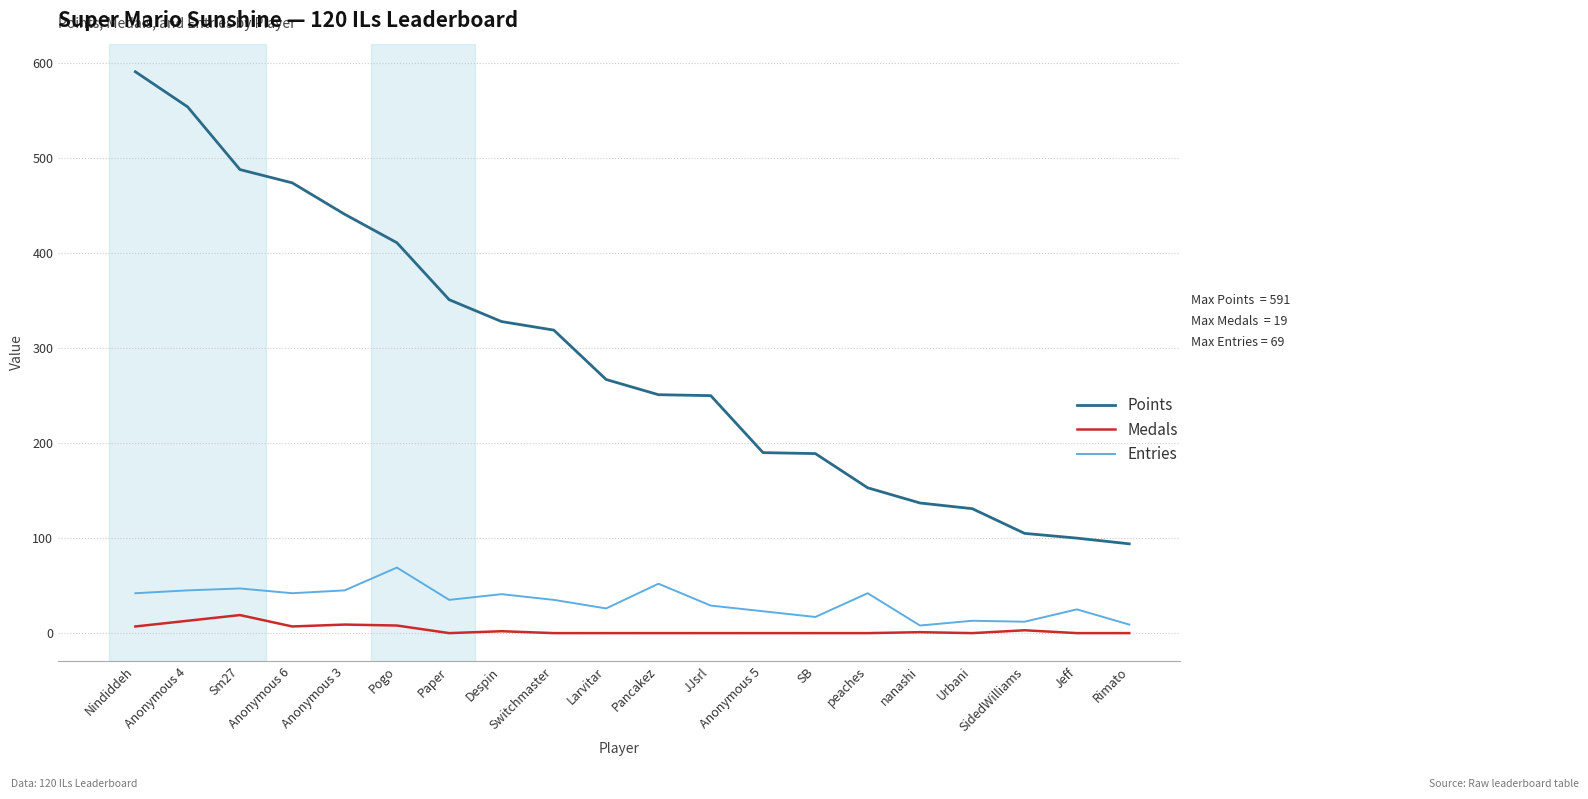

What is the average value of the Medals series?

3